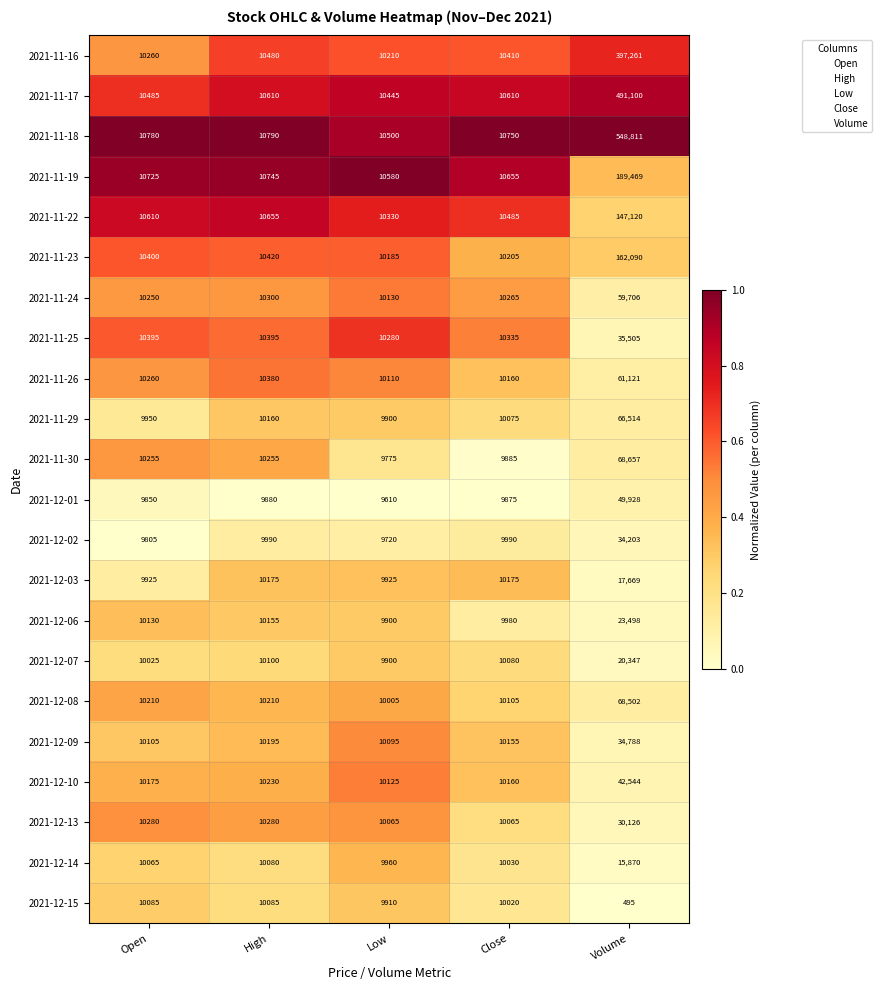

Which category has the lowest value across all series?

Volume